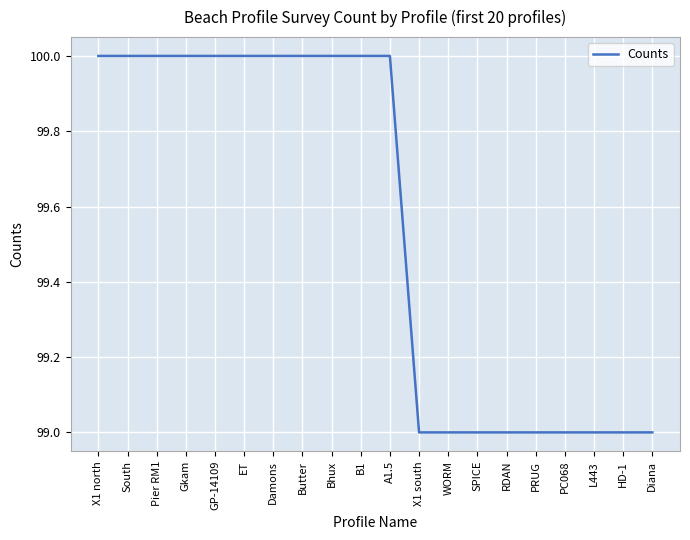

What position from the left is A1.5?

11